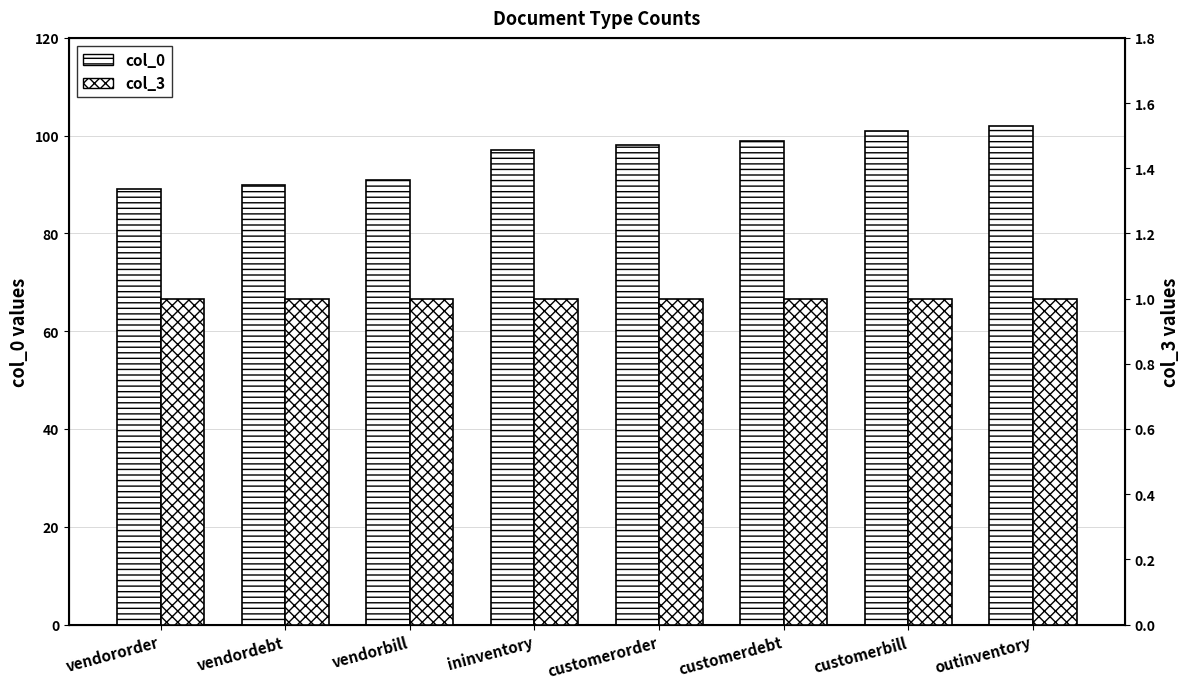

At which category is the sum across all series the highest?

outinventory